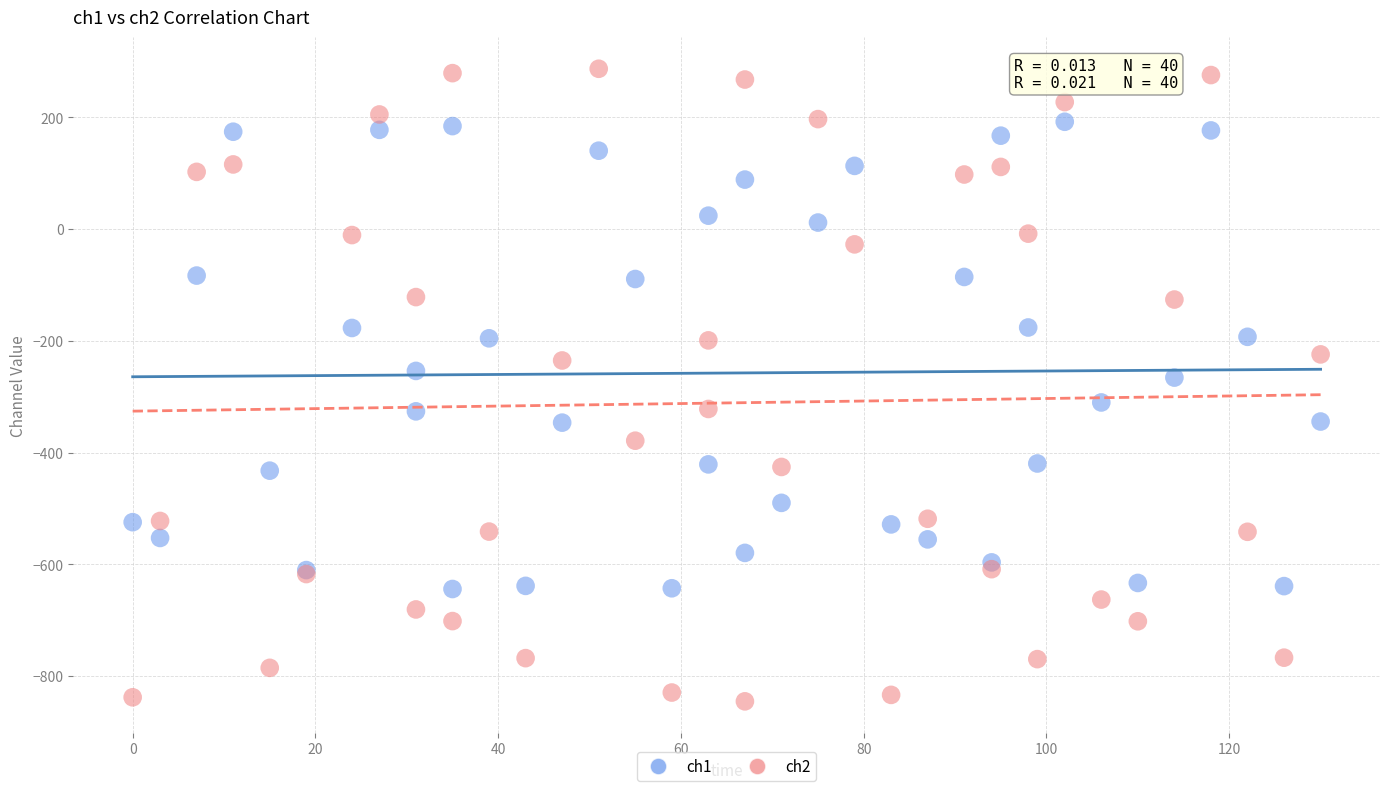

Which series contains the lowest Y value?

ch2